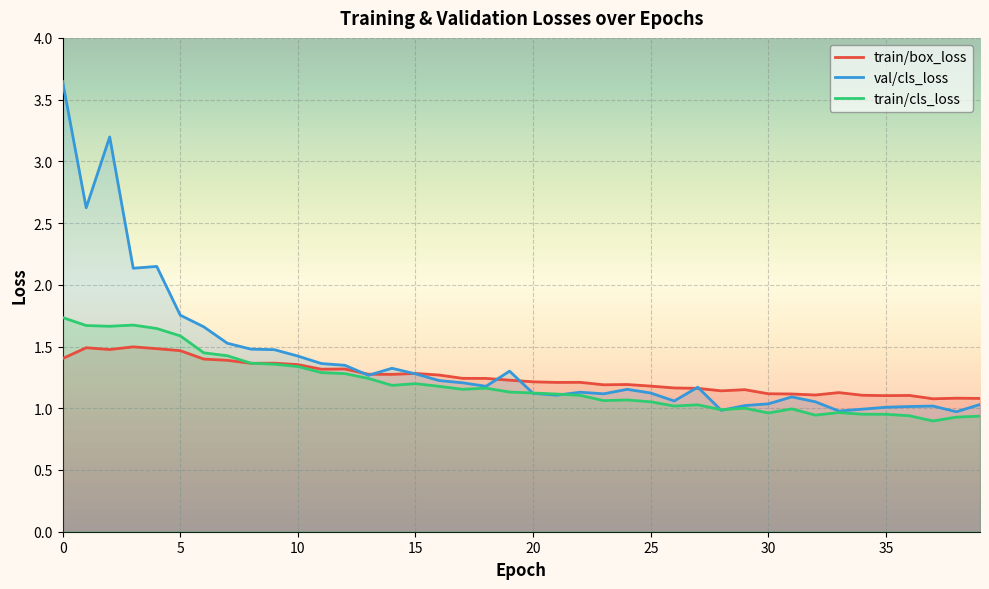

How many categories are shown in the chart?

40